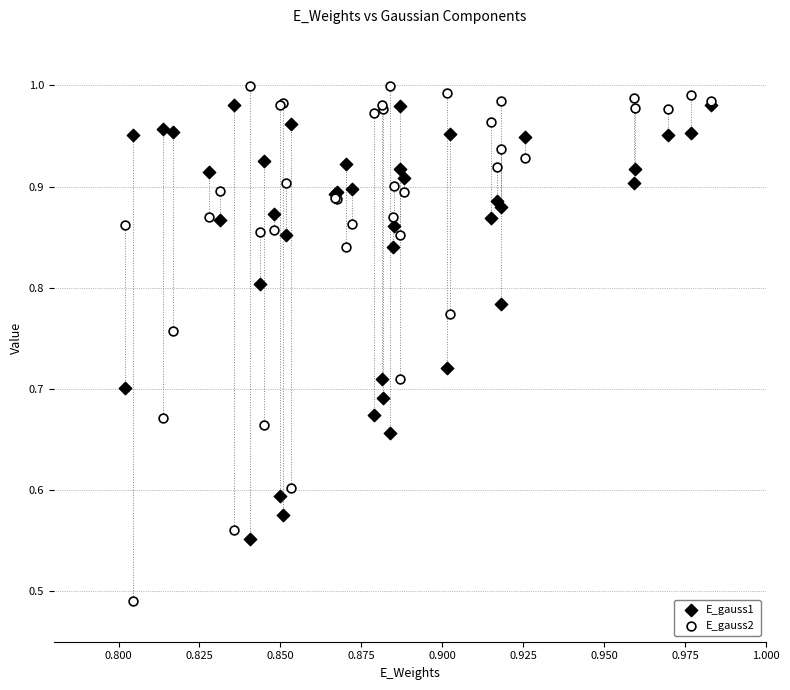

Which series reaches the maximum Y coordinate?

E_gauss2